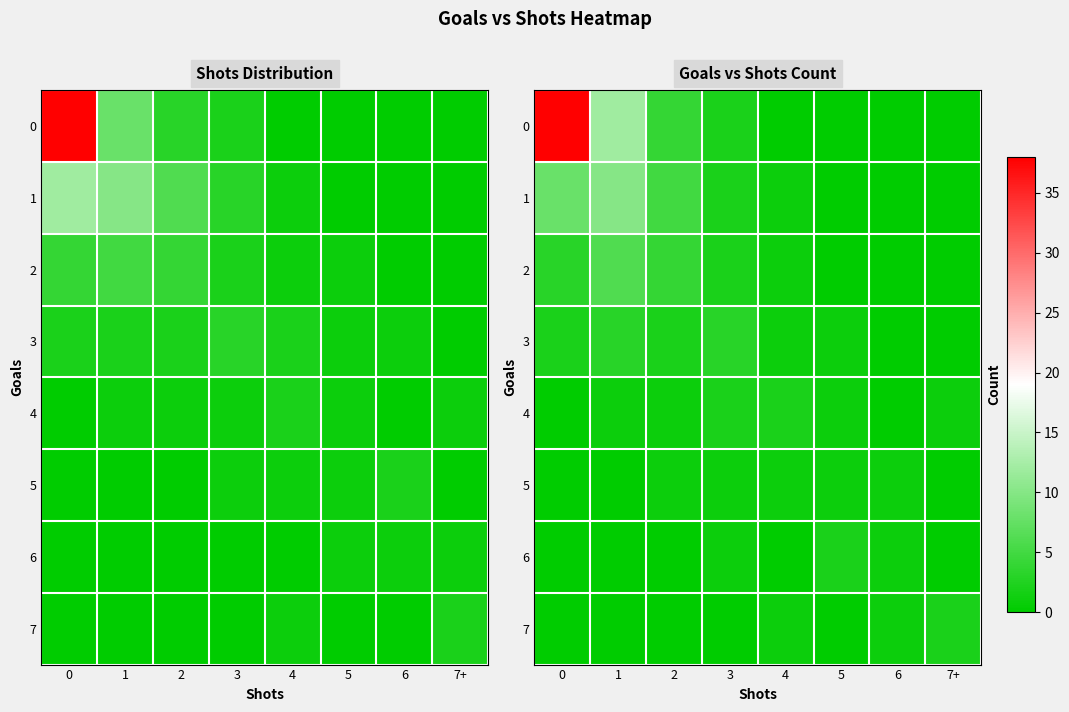

Is the value of 1 at 2 greater than the value of 6 at 6?

Yes